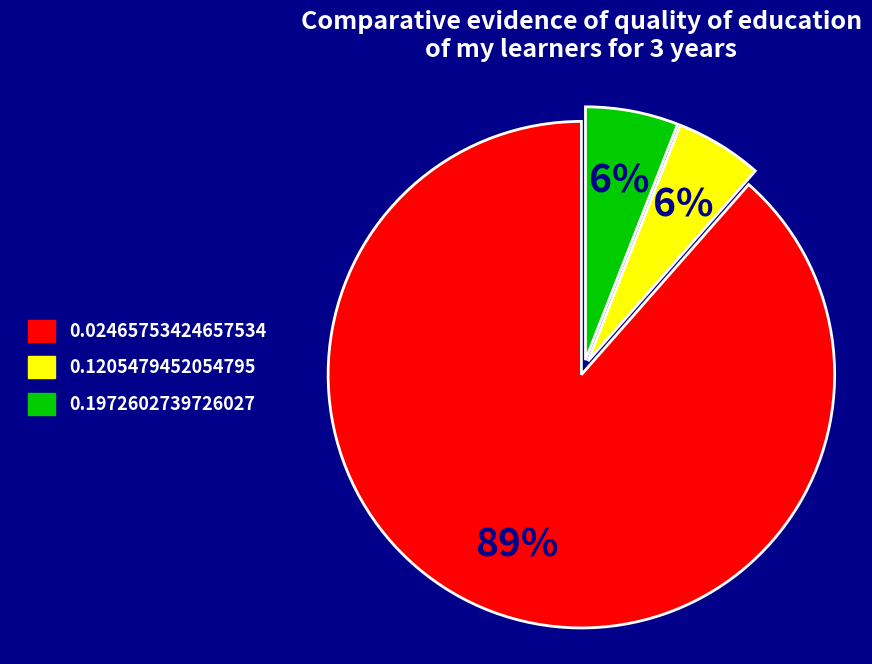

To the nearest percent, what is the average slice percentage?

33%